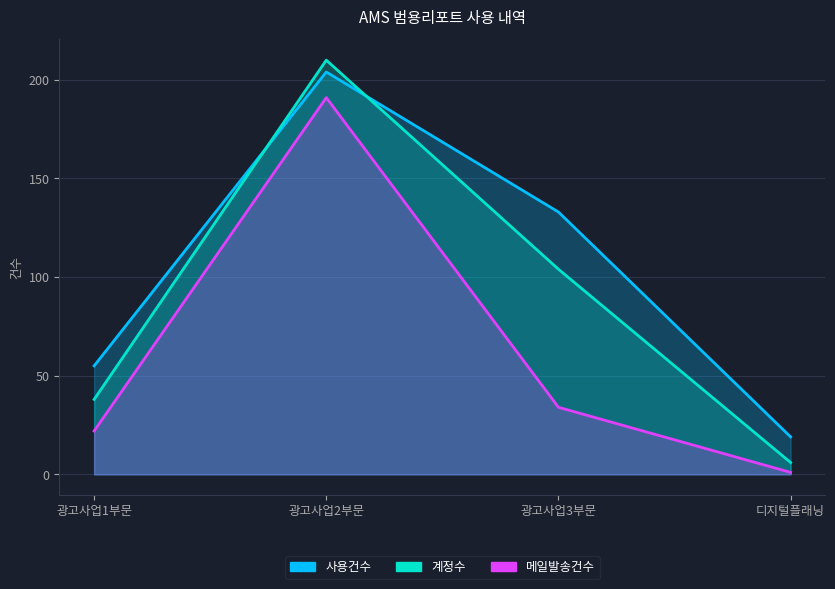

List the series in order of their overall mean, highest first.

사용건수, 계정수, 메일발송건수